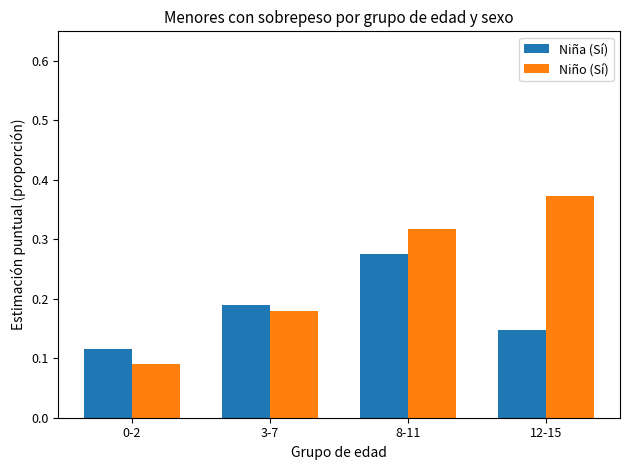

True or false: Niña (Sí) has a value of 0.1 at 3-7.

False